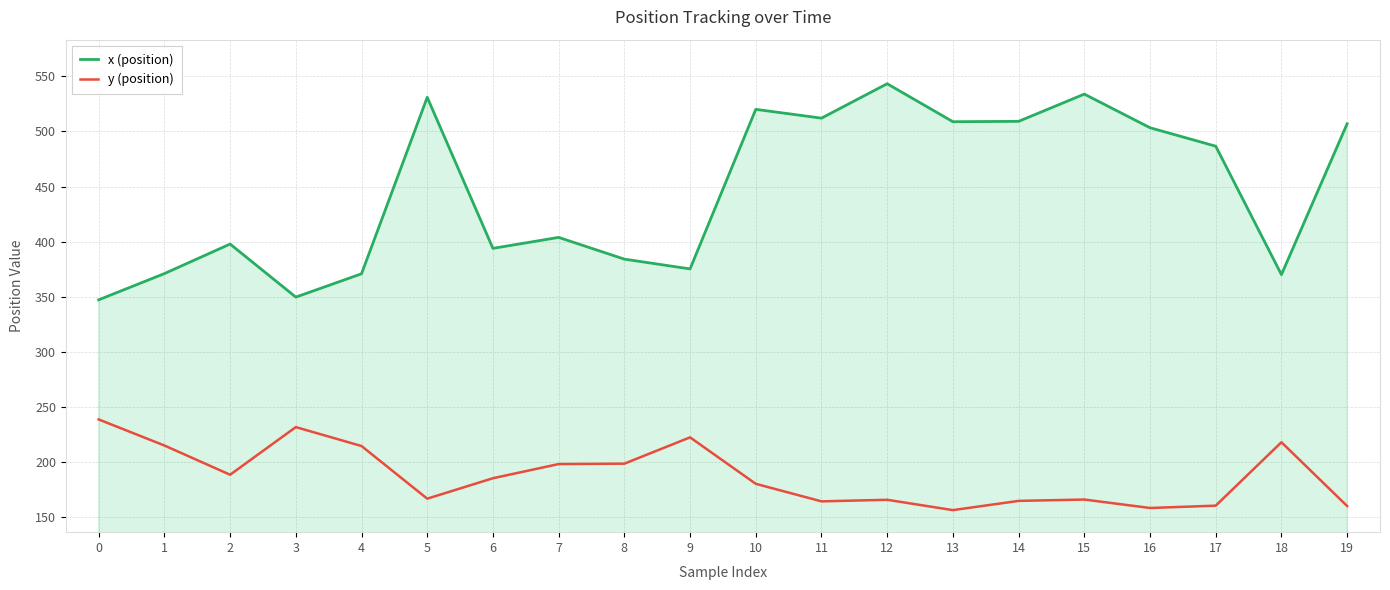

List the series in order of their overall mean, highest first.

x (position), y (position)